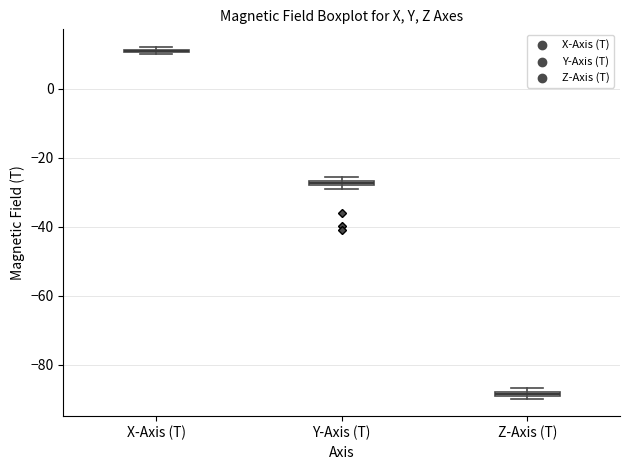

Where is the lower edge of the box for X-Axis (T) on the y-axis? The values are not printed on the chart, so give them approximately, as read against the axis.

10